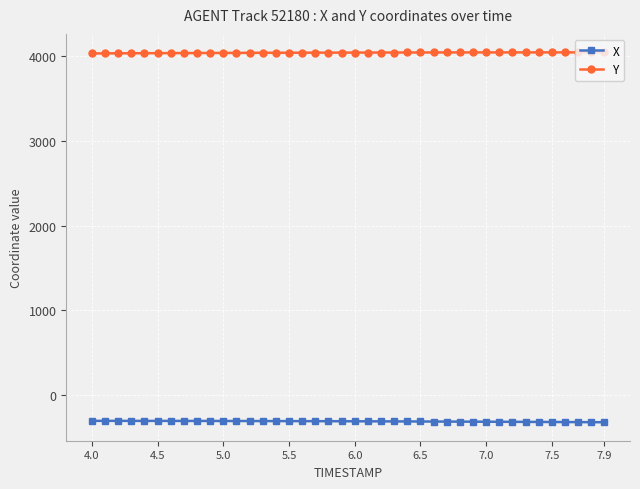

What is the highest value of the X series?

-309.0